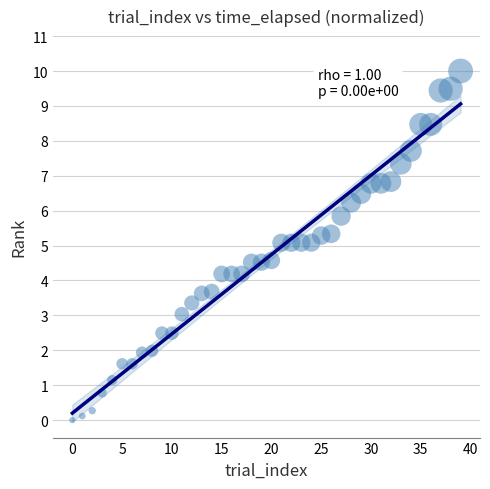

What is the range of Y values (max minus min)?

10.0